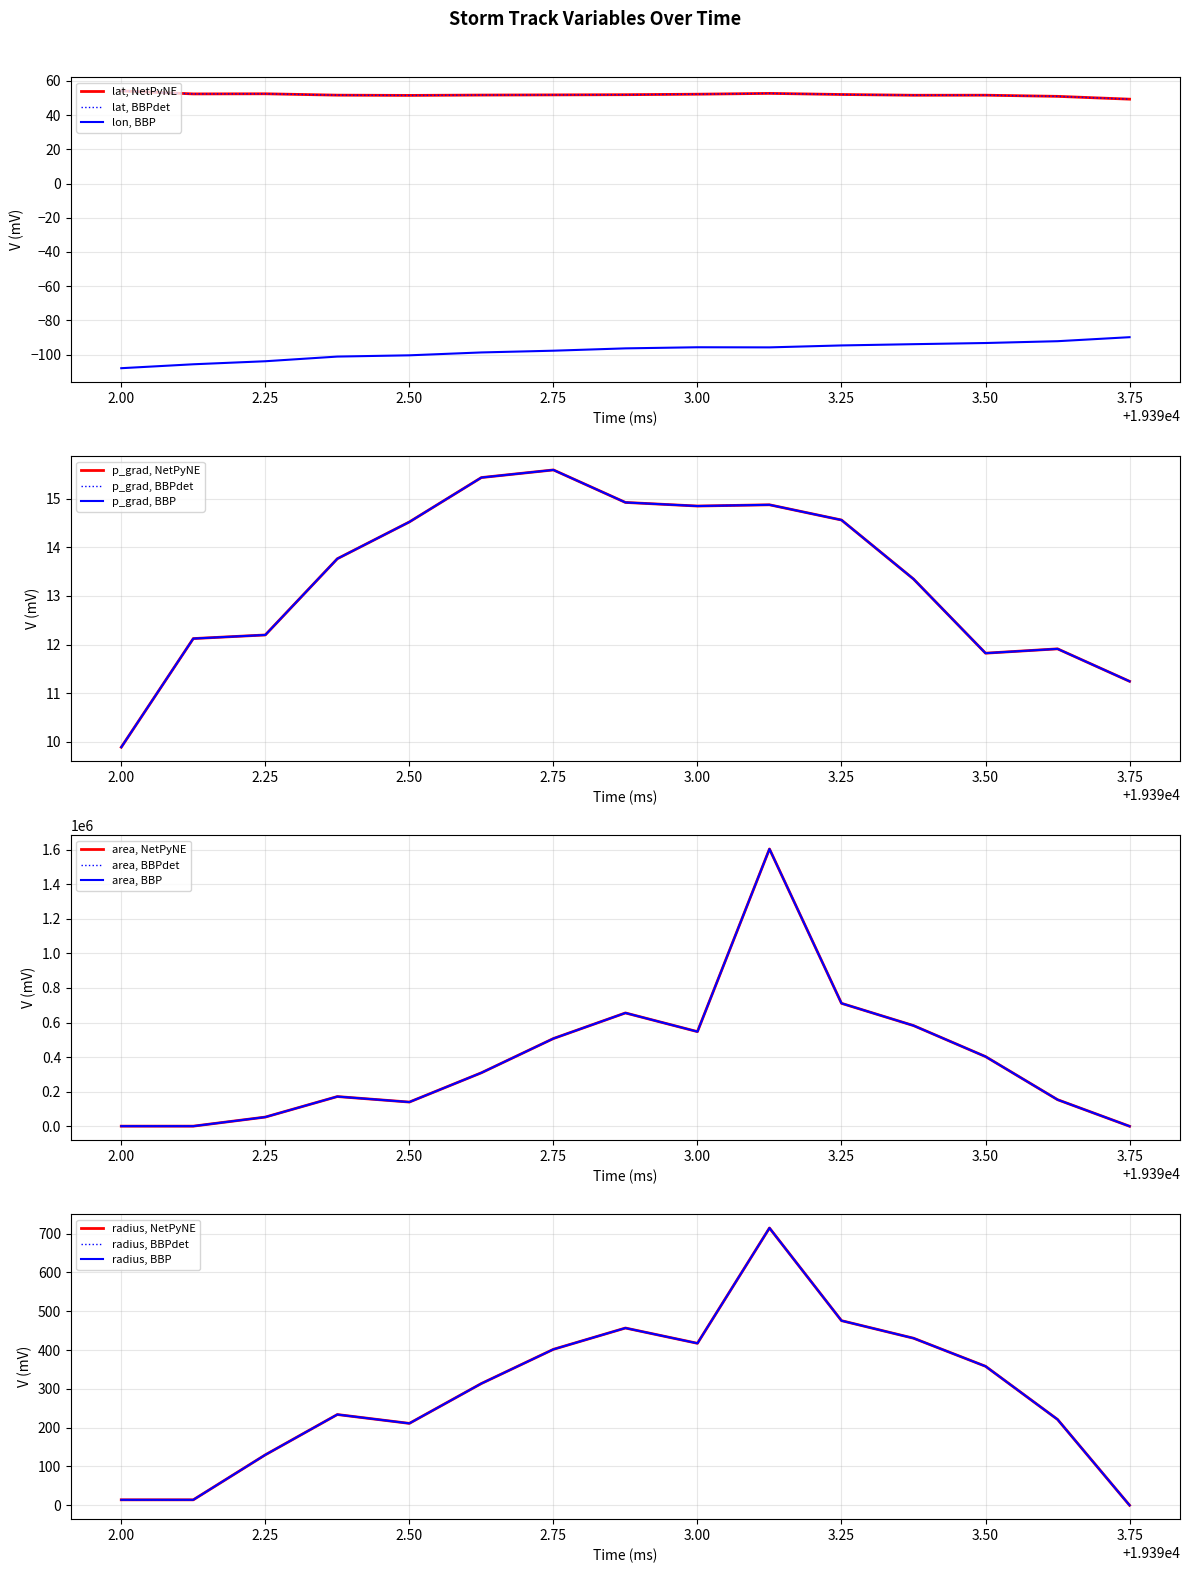

What is the total value across all series at 2.00?

598.0